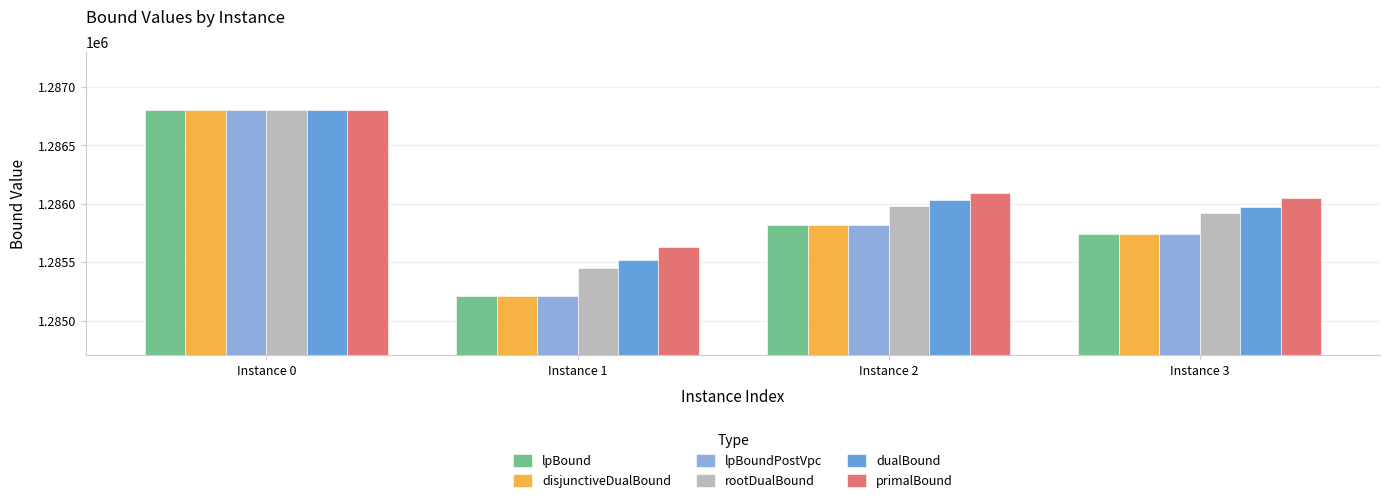

The dualBound series shows 1712247.1 at Instance 0. True or false?

False